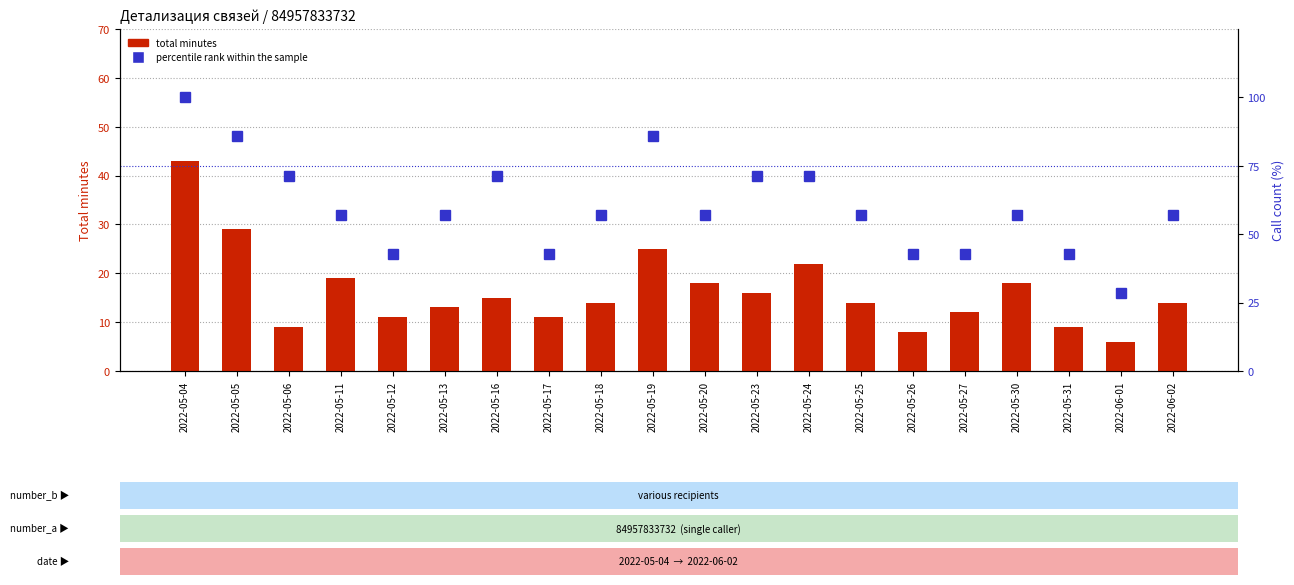

What is the sum of the percentile rank within the sample values at 2022-06-01 and 2022-05-18?

85.7